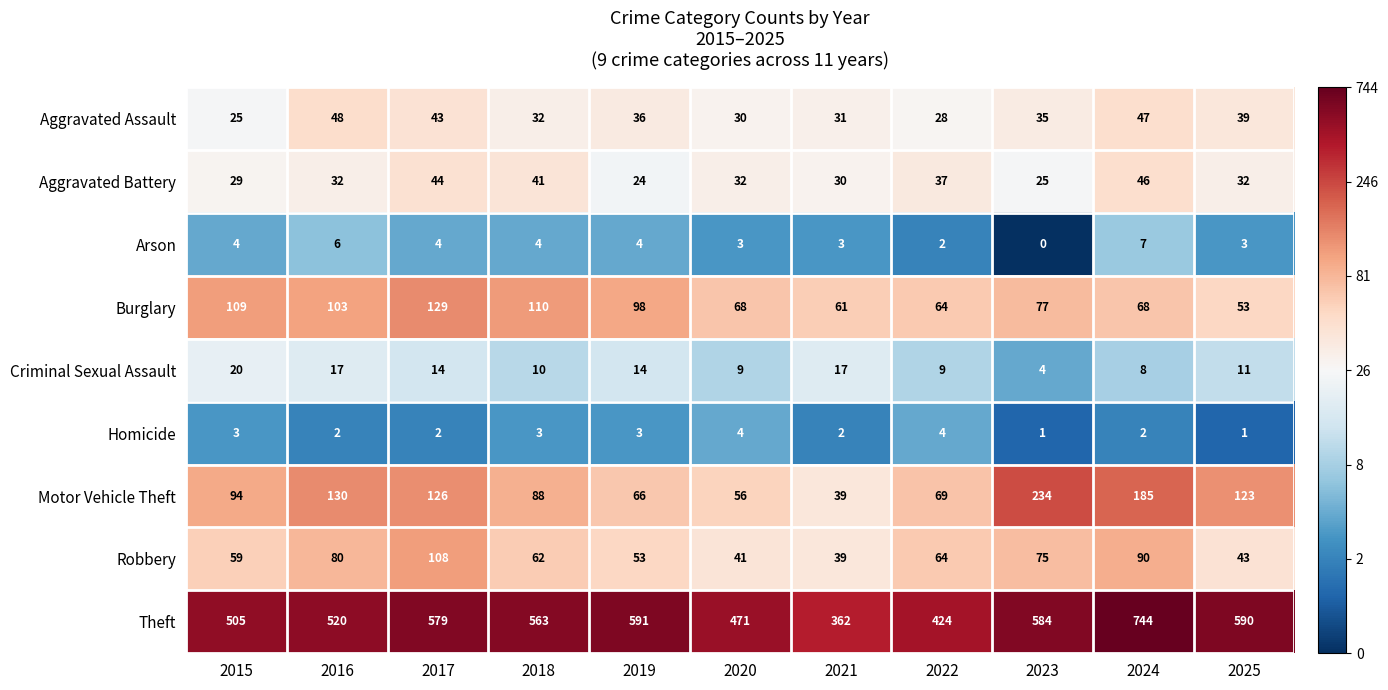

At which category does the chart reach its peak across all series?

2024